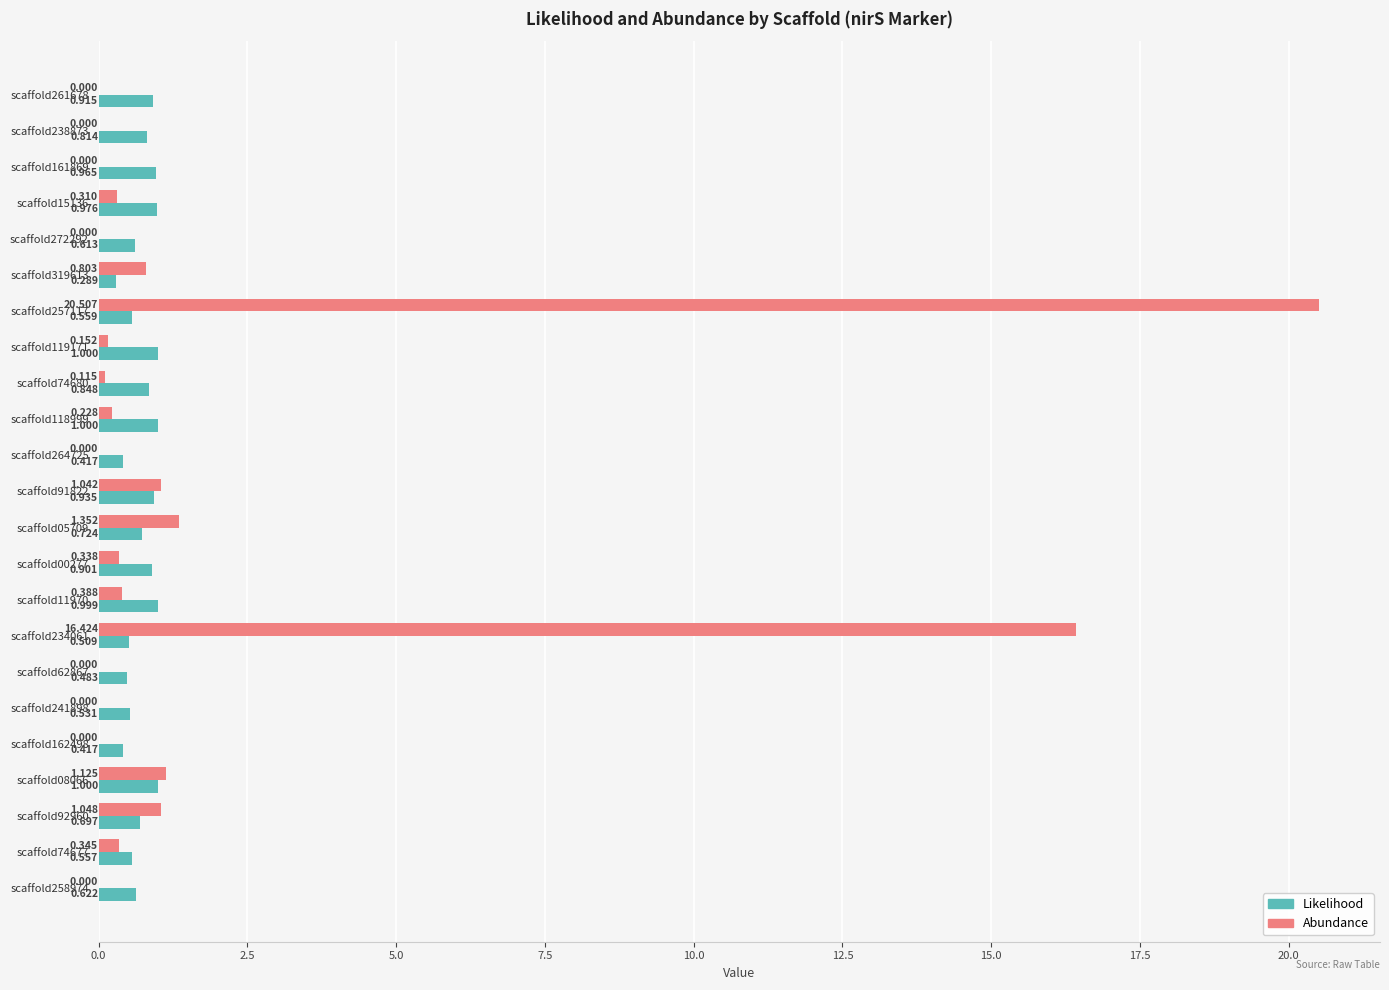

Is the value of Likelihood at scaffold74677 greater than the value of Abundance at scaffold264725?

Yes